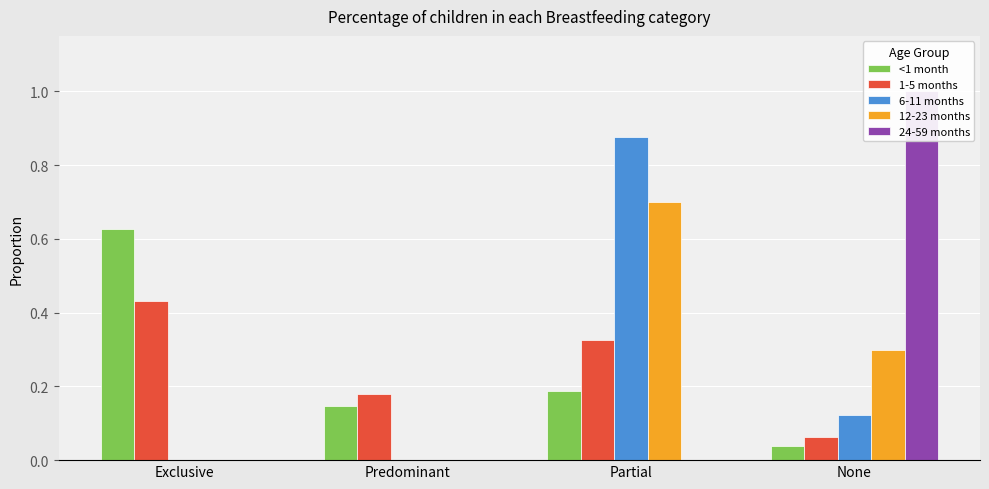

The 12-23 months series shows 1.2 at Partial. True or false?

False